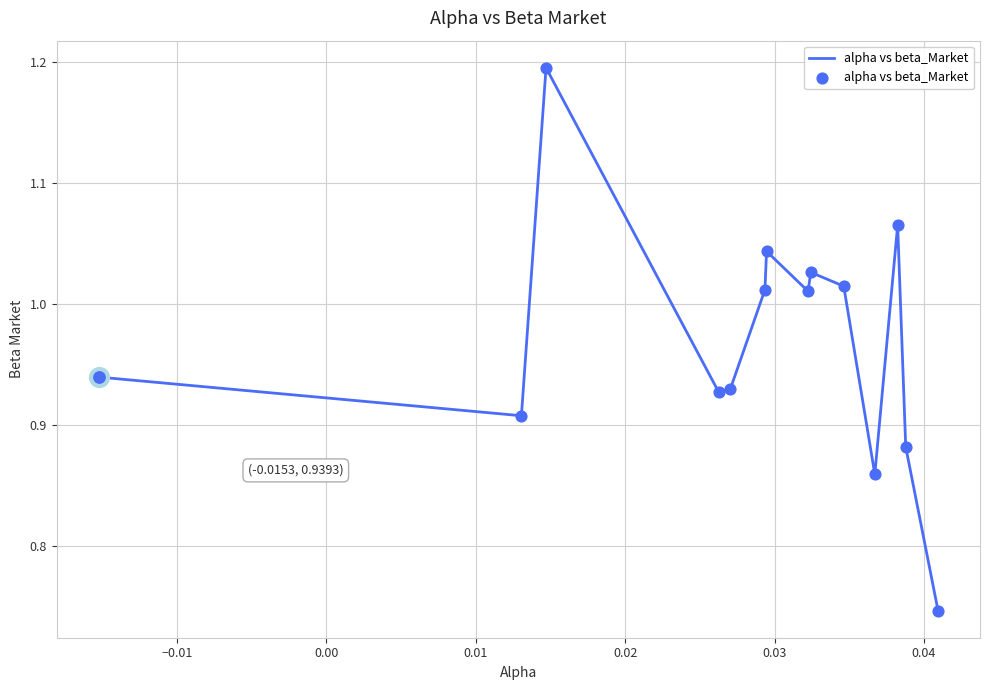

How many lines are shown in the chart?

1